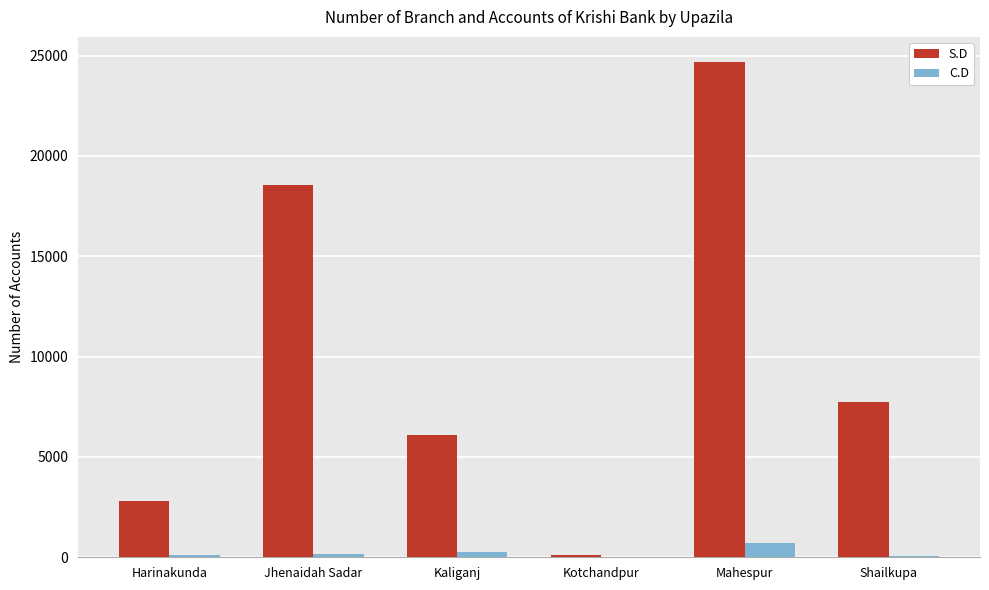

Which series has the largest total across all categories?

S.D